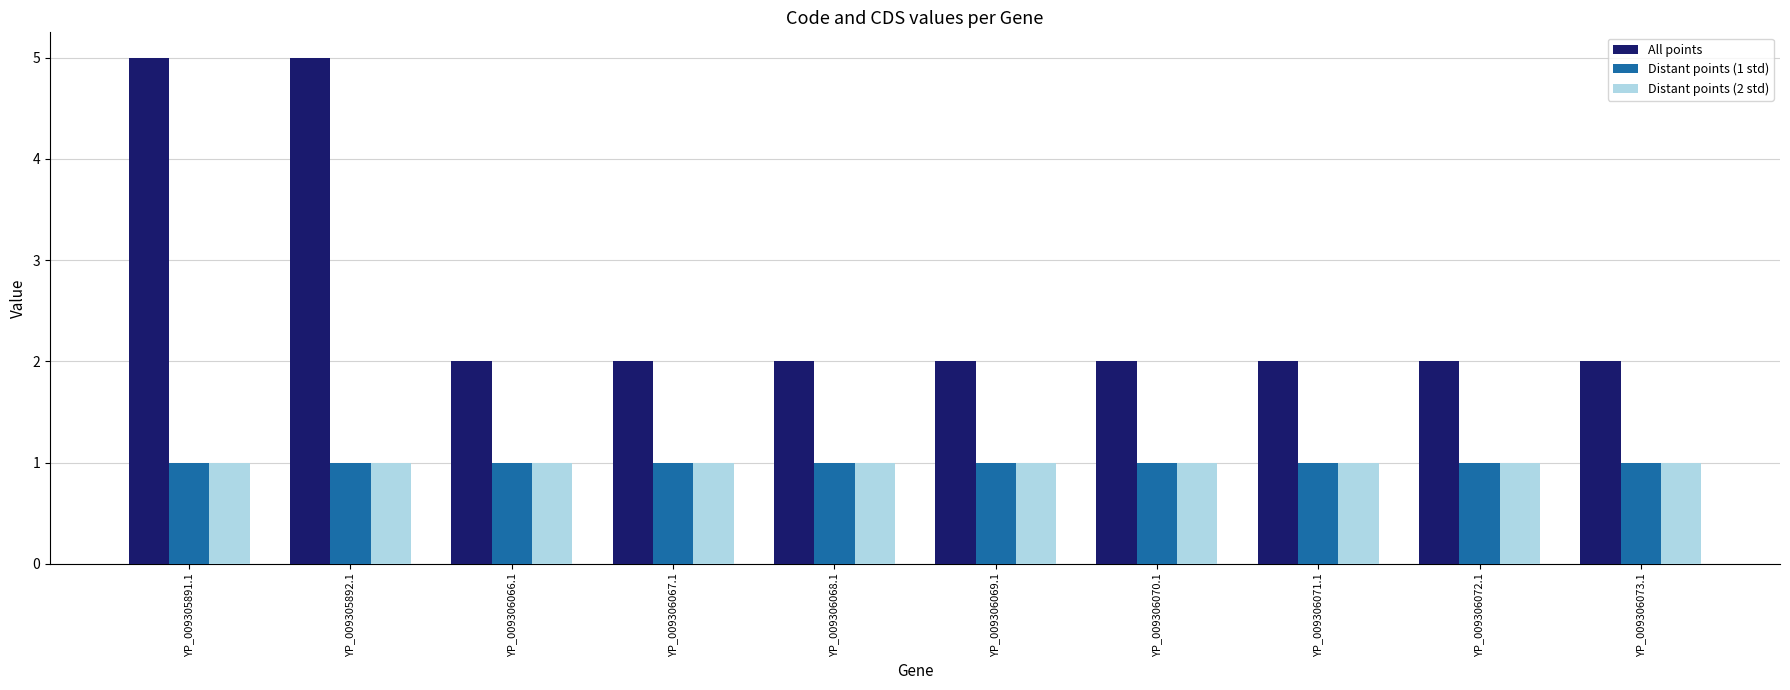

What is the label of the 3rd bar from the right?

YP_009306071.1